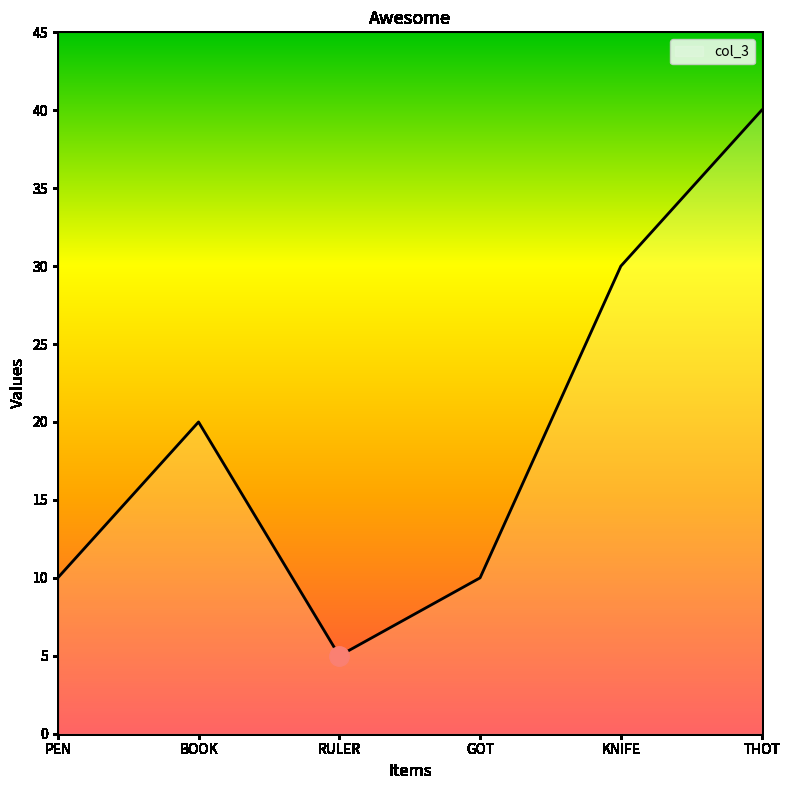

What position from the right is RULER?

4